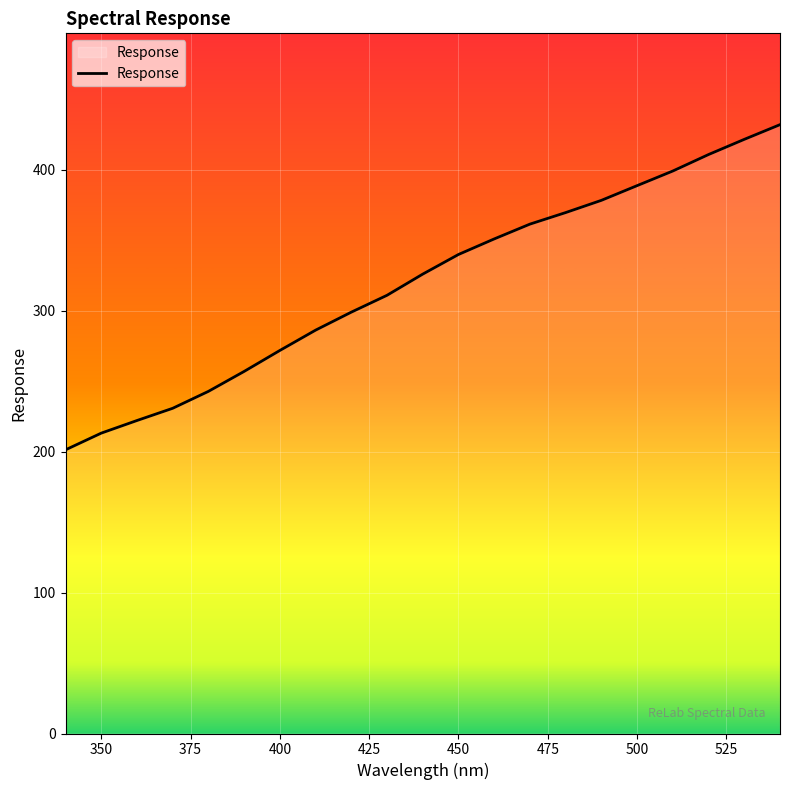

Does the chart have visible grid lines?

Yes